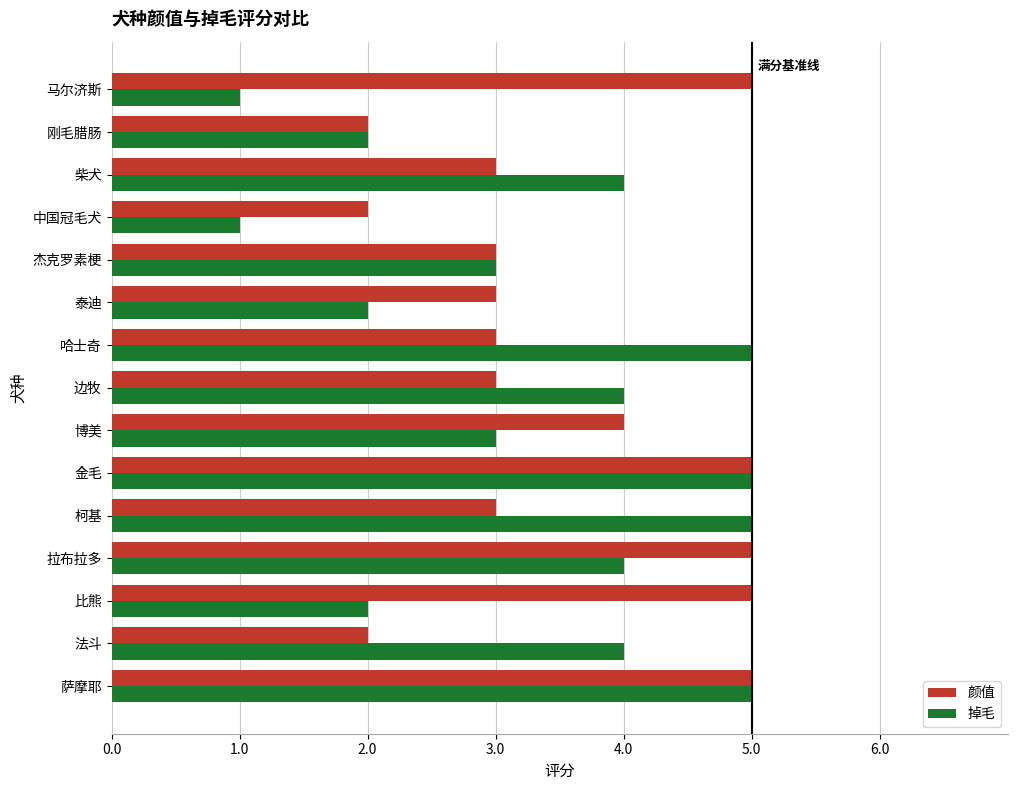

True or false: 掉毛 has a value of 2 at 泰迪.

True